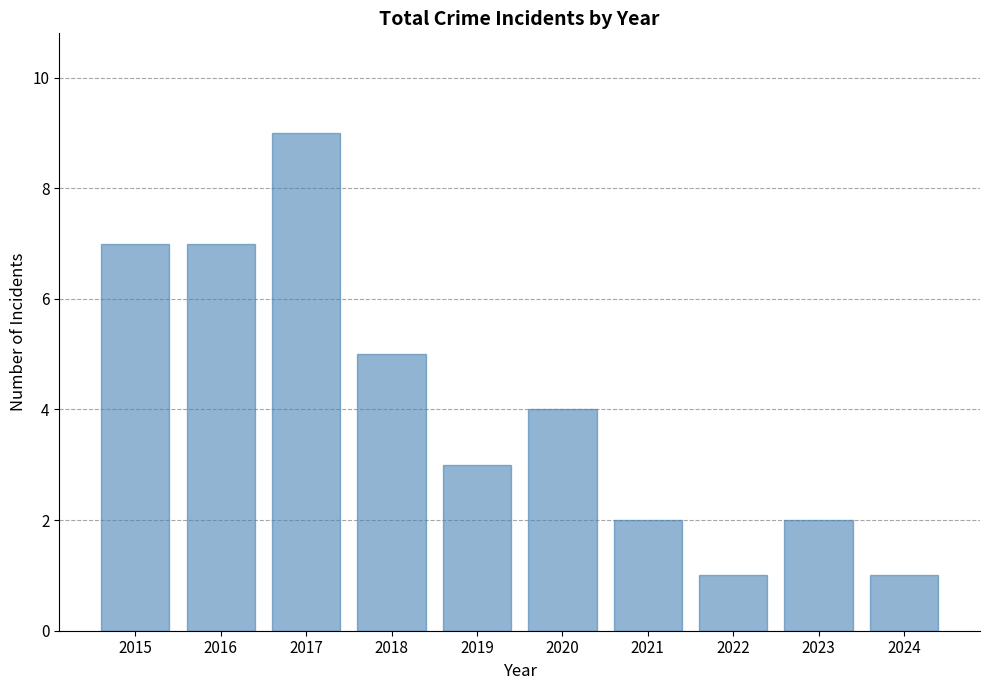

Where does the data first go above 4?

2015